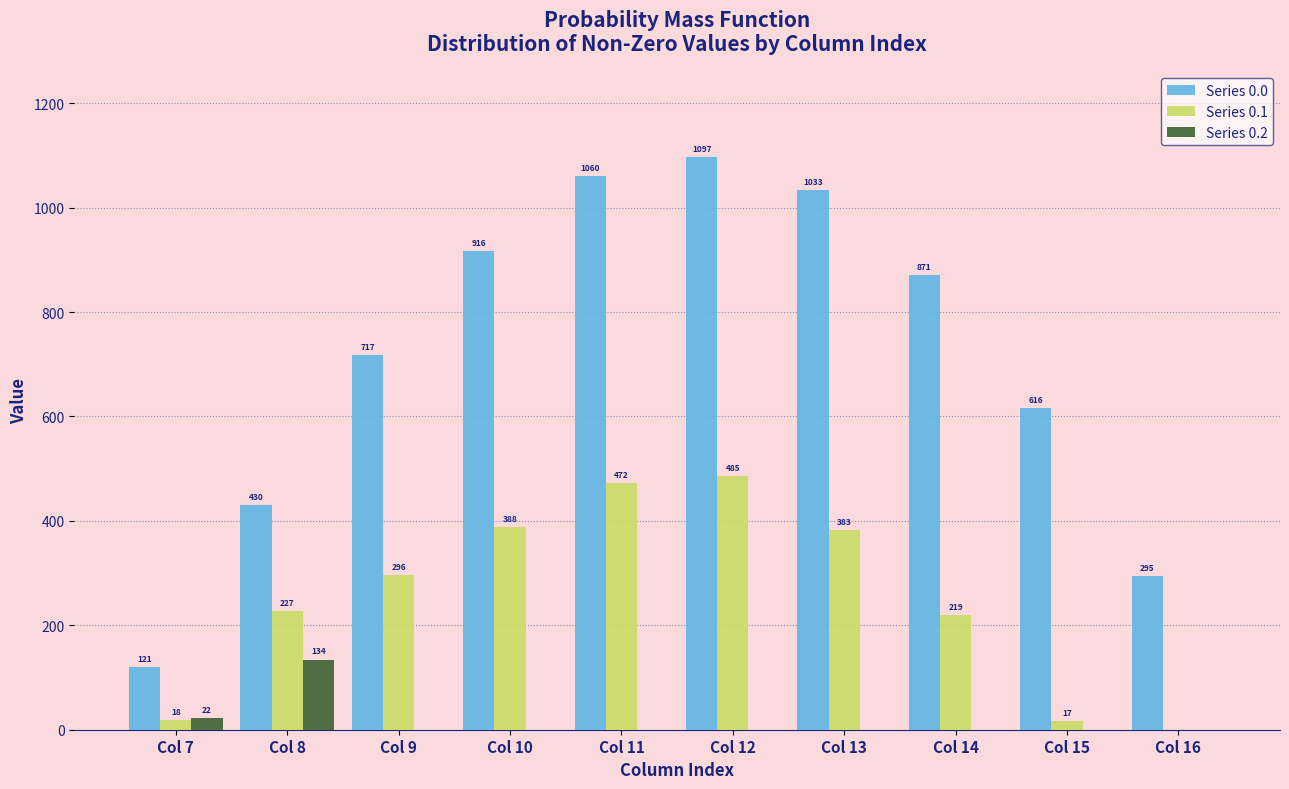

What is the maximum value shown in the chart?

1096.7